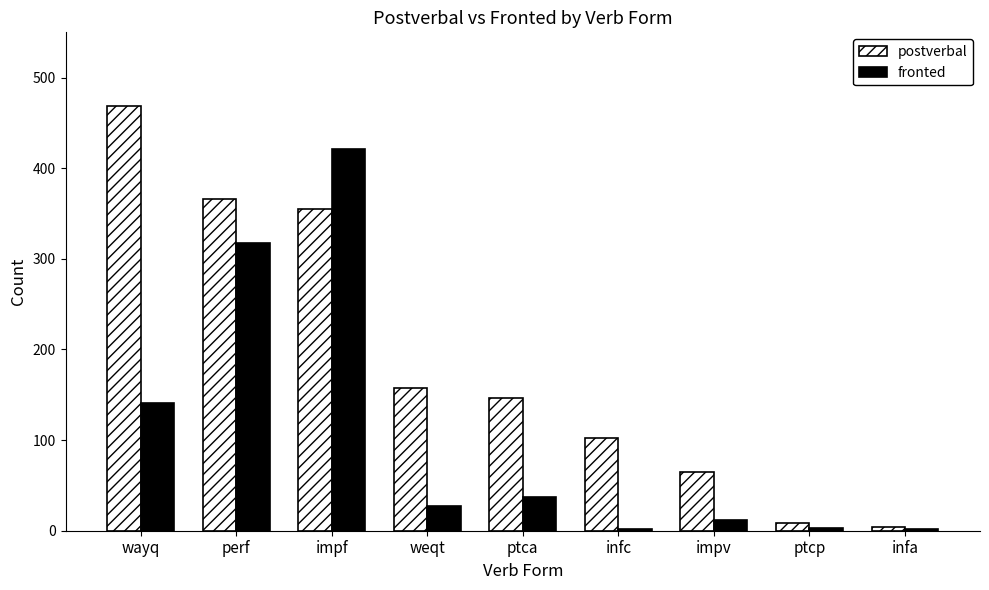

Where does the fronted series first go above 27?

wayq